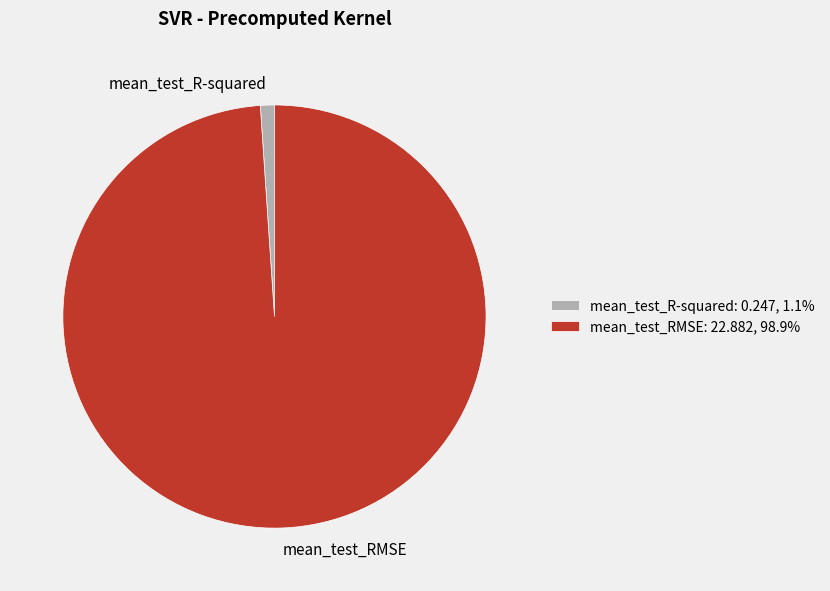

Combined, do mean_test_RMSE: 22.882, 98.9% and mean_test_R-squared: 0.247, 1.1% account for over 50%?

Yes